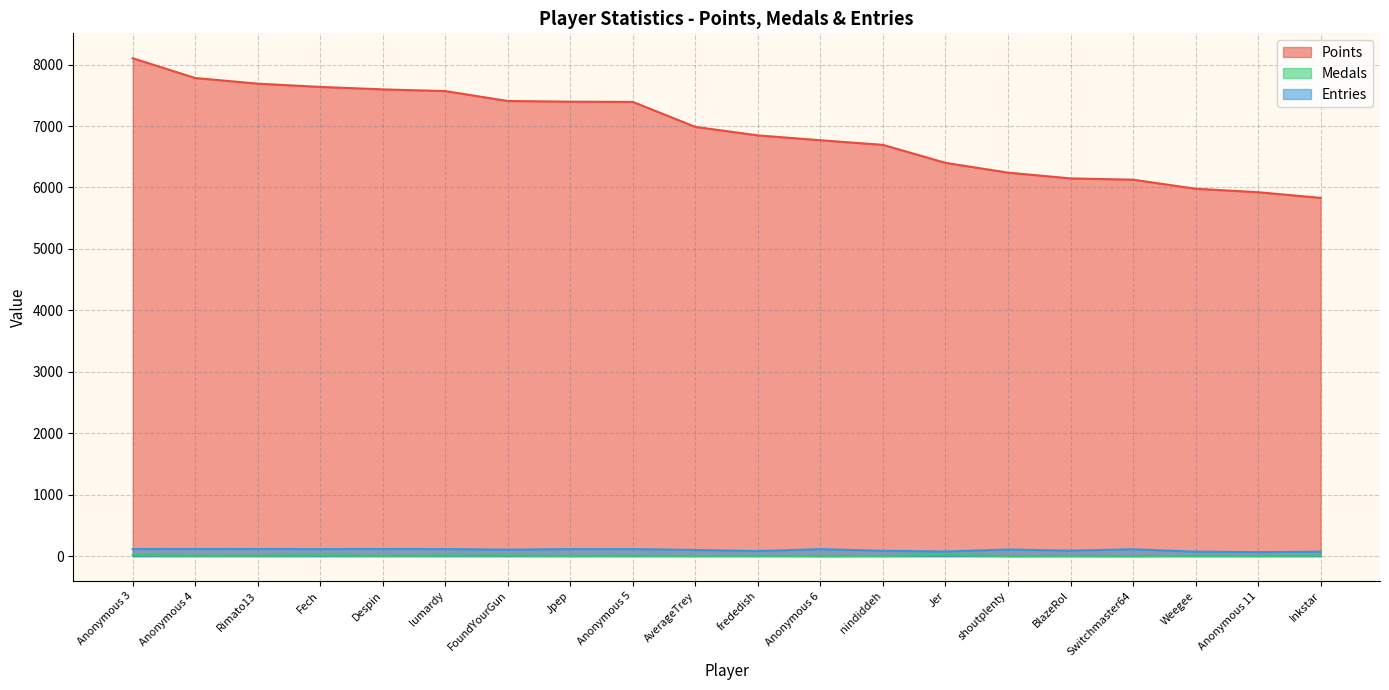

Rank the categories by Entries value from lowest to highest.

Anonymous 11, Inkstar, Weegee, Jer, frededish, nindiddeh, BlazeRol, AverageTrey, FoundYourGun, shoutplenty, Switchmaster64, Anonymous 6, Fech, lumardy, Jpep, Anonymous 5, Anonymous 3, Rimato13, Despin, Anonymous 4